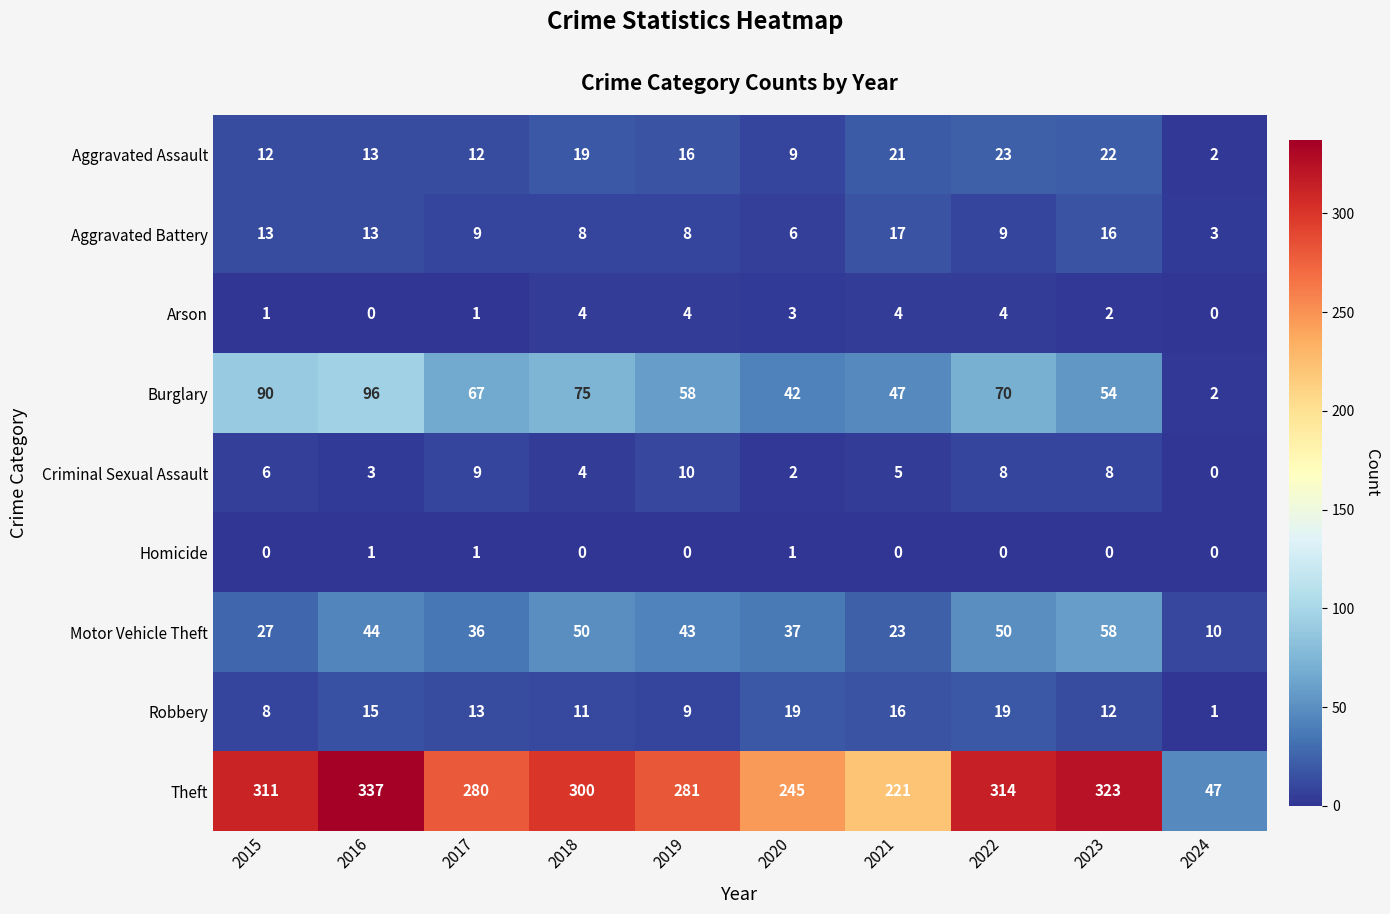

At which category is the sum across all series the highest?

2016